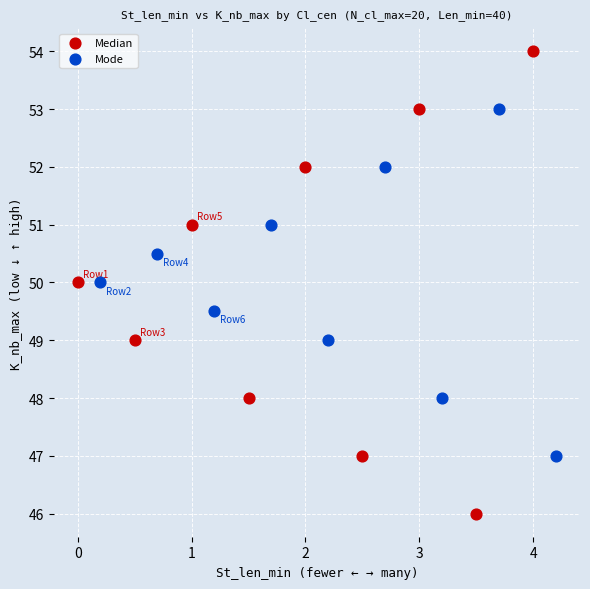

Which series reaches the maximum Y coordinate?

Median